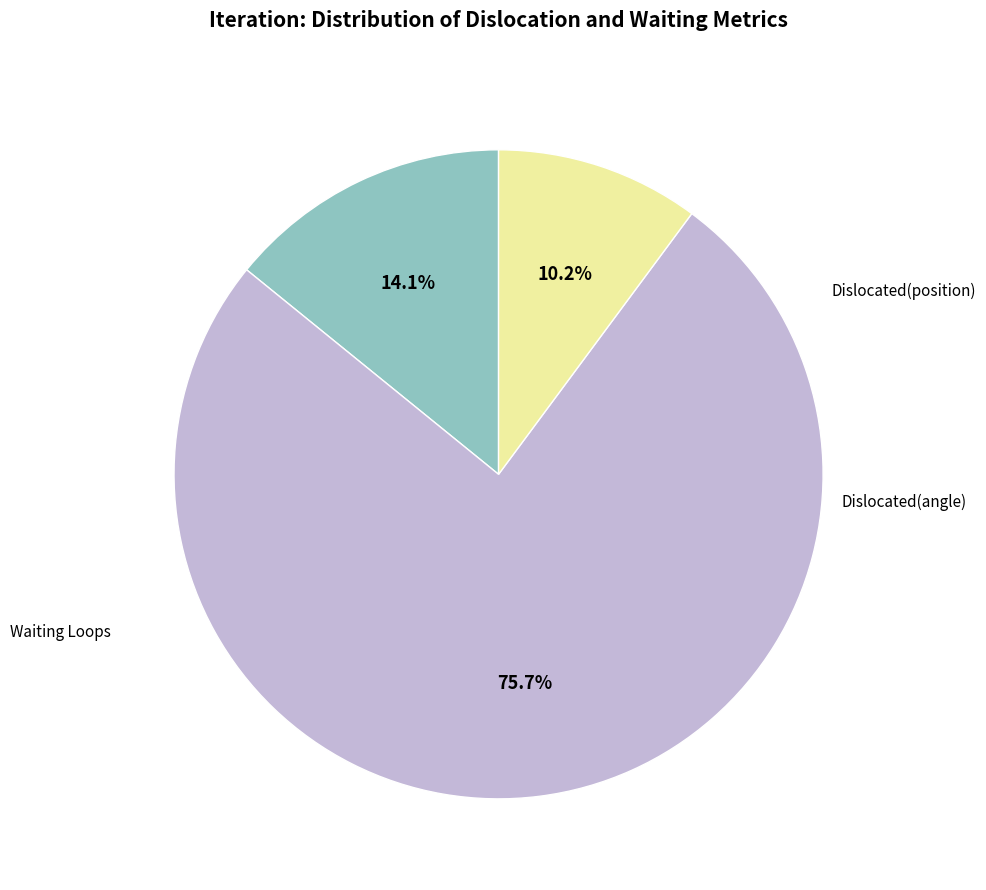

Is there any slice that represents more than half of the pie?

Yes